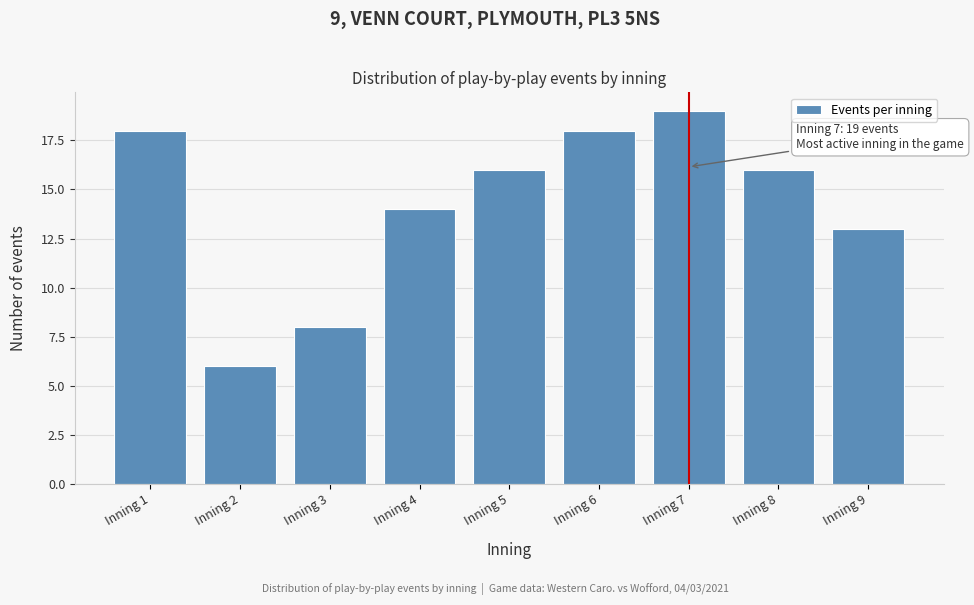

Reading left to right, transcribe all the data shown in this chart.

18	6	8	14	16	18	19	16	13